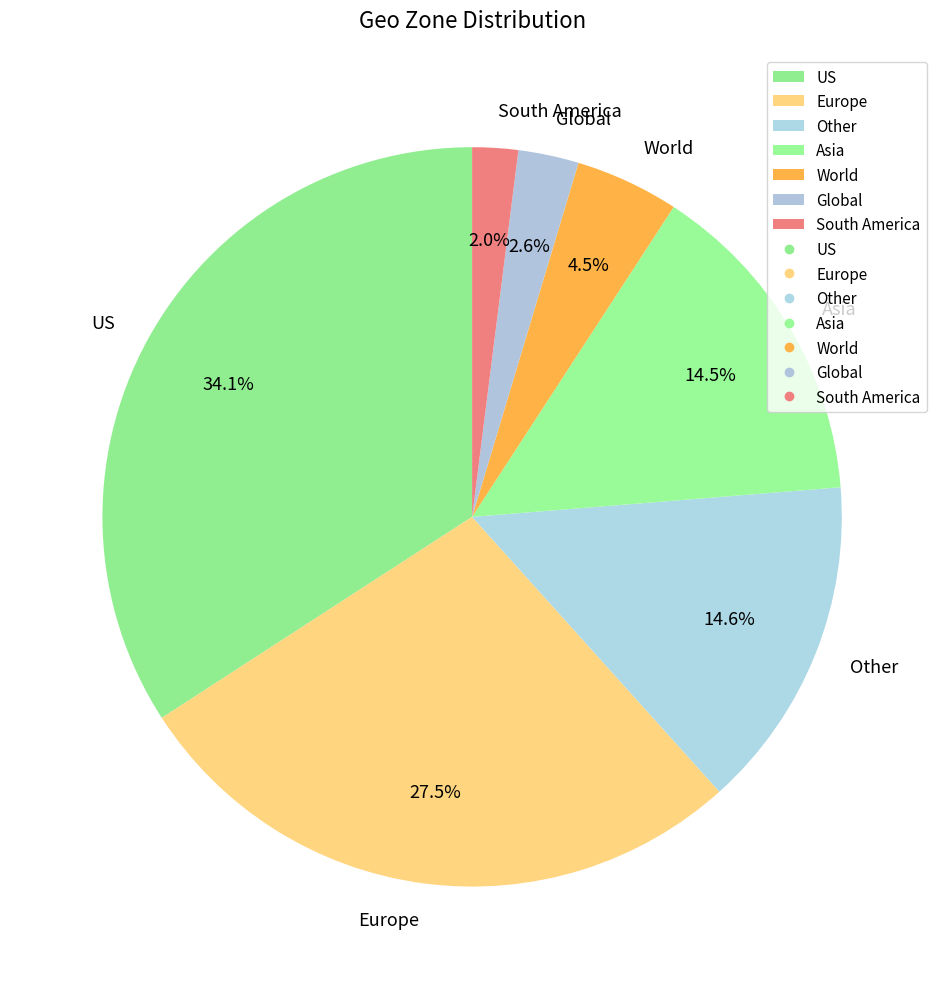

What percentage is NOT represented by World?

95.5%